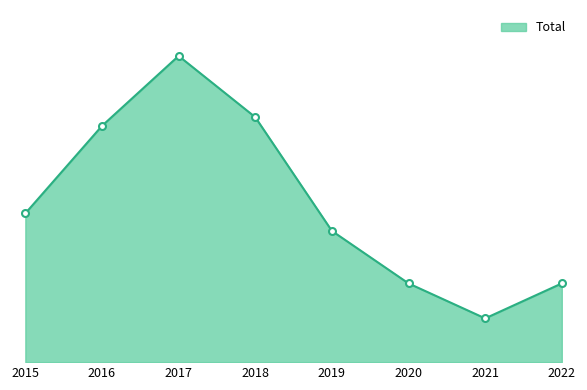

Is this an area chart (filled region under the line)?

Yes